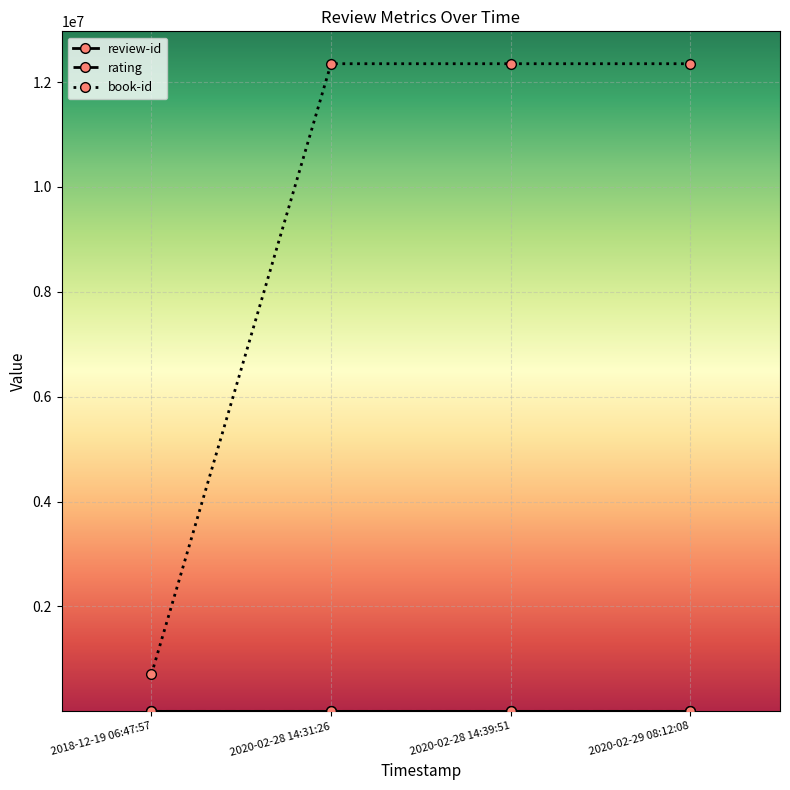

Does the chart display data point markers on the line(s)?

Yes